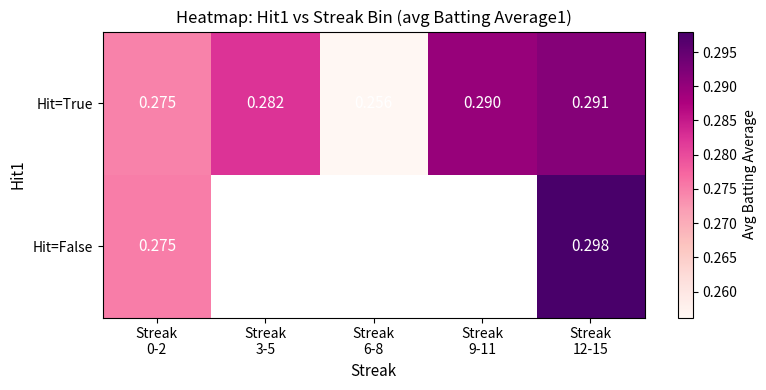

How many distinct data groups are displayed?

2